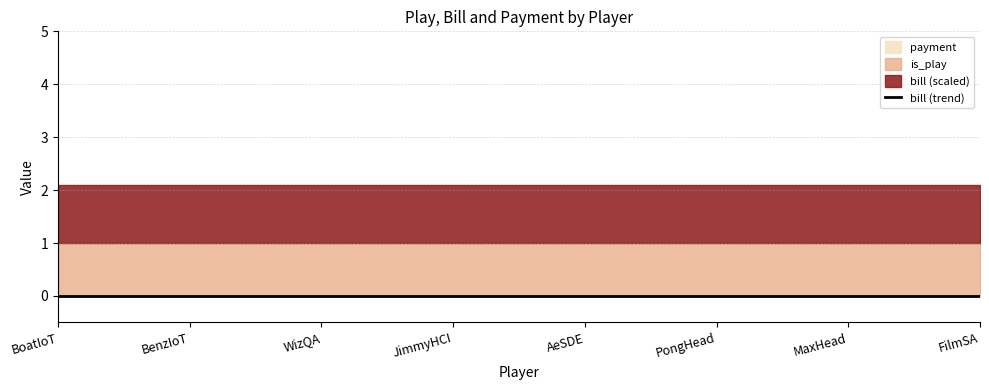

Does the chart have visible grid lines?

Yes